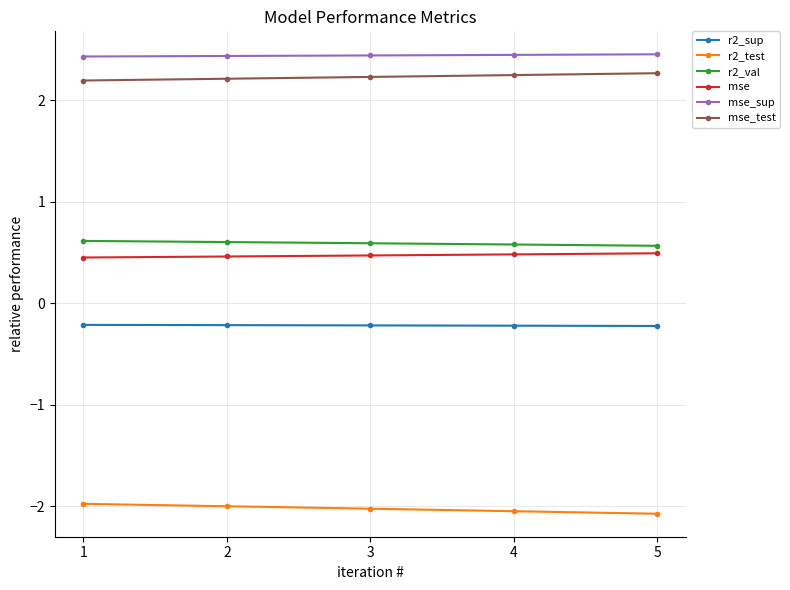

What is the smallest value displayed?

-2.1